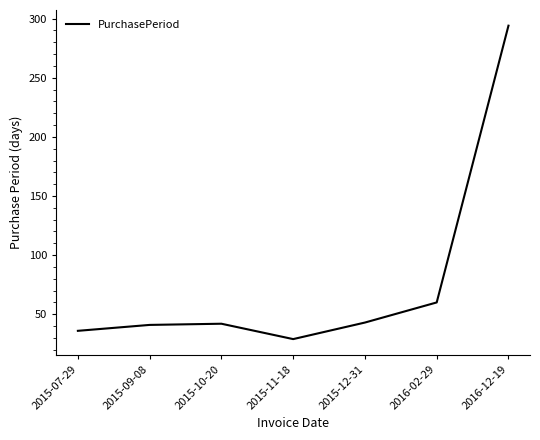

How many distinct data groups are displayed?

1